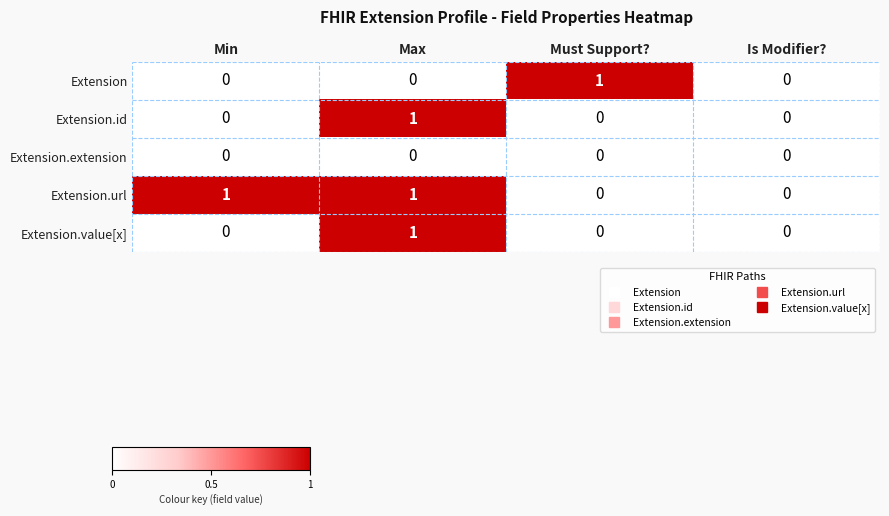

At which category is the sum across all series the highest?

Max